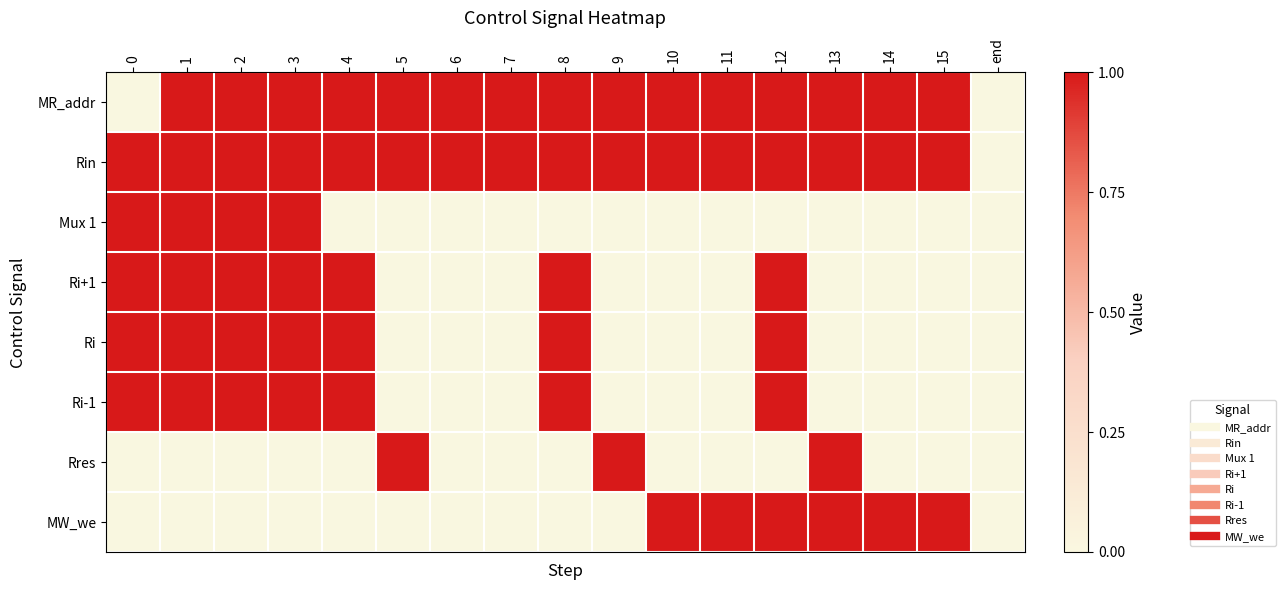

Reading left to right, extract all data points from this chart.

MR_addr: 0=0	1=1	2=2	3=3	4=4	5=5	6=6	7=7	8=8	9=9	10=10	11=11	12=12	13=13	14=14	15=15	end=0
Rin: 0=1	1=1	2=1	3=1	4=1	5=1	6=1	7=1	8=1	9=1	10=1	11=1	12=1	13=1	14=1	15=1	end=0
Mux 1: 0=1	1=1	2=1	3=1	4=0	5=0	6=0	7=0	8=0	9=0	10=0	11=0	12=0	13=0	14=0	15=0	end=0
Ri+1: 0=1	1=1	2=1	3=1	4=1	5=0	6=0	7=0	8=1	9=0	10=0	11=0	12=1	13=0	14=0	15=0	end=0
Ri: 0=1	1=1	2=1	3=1	4=1	5=0	6=0	7=0	8=1	9=0	10=0	11=0	12=1	13=0	14=0	15=0	end=0
Ri-1: 0=1	1=1	2=1	3=1	4=1	5=0	6=0	7=0	8=1	9=0	10=0	11=0	12=1	13=0	14=0	15=0	end=0
Rres: 0=0	1=0	2=0	3=0	4=0	5=1	6=0	7=0	8=0	9=1	10=0	11=0	12=0	13=1	14=0	15=0	end=0
MW_we: 0=0	1=0	2=0	3=0	4=0	5=0	6=0	7=0	8=0	9=0	10=1	11=1	12=1	13=1	14=1	15=1	end=0